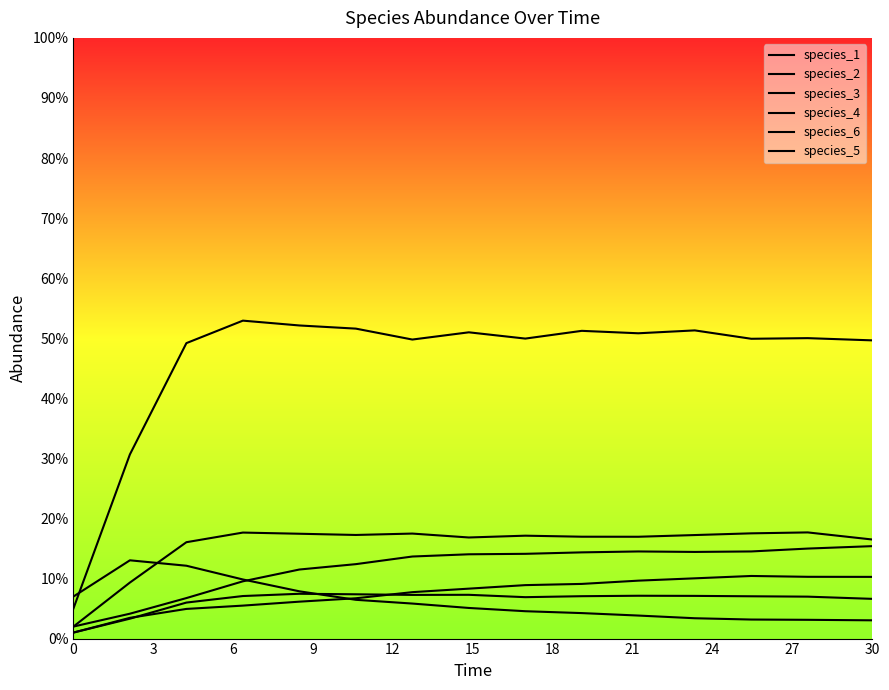

True or false: species_1 and species_4 intersect in this chart.

False